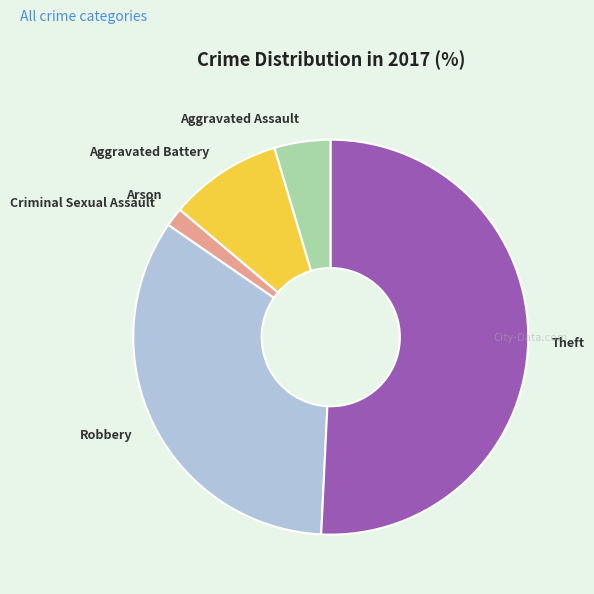

Does any single category account for the majority?

Yes